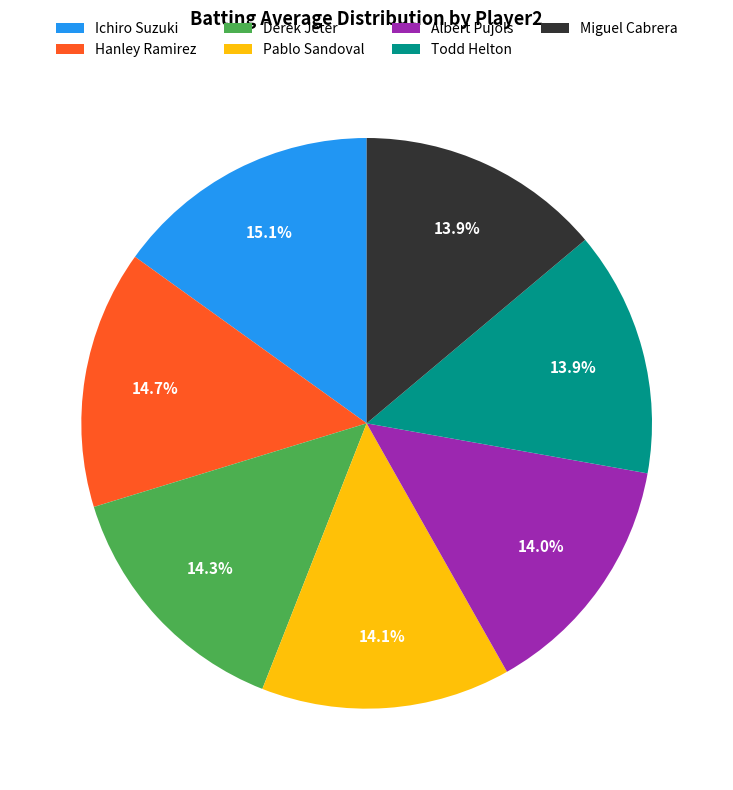

Is there any slice that represents more than half of the pie?

No